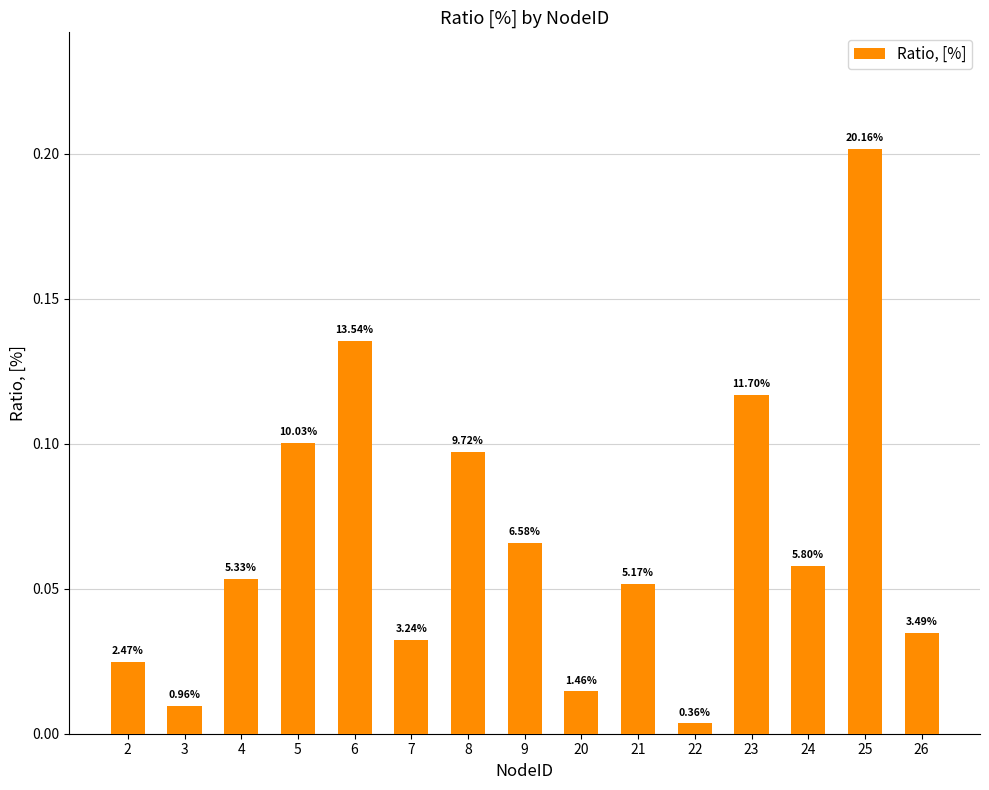

Which category has the highest value across all series?

25